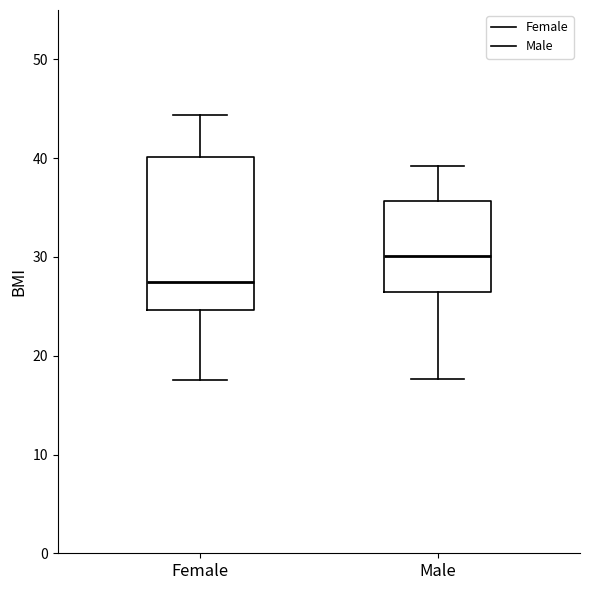

Which box is the tallest, from its lower edge to its upper edge?

Female